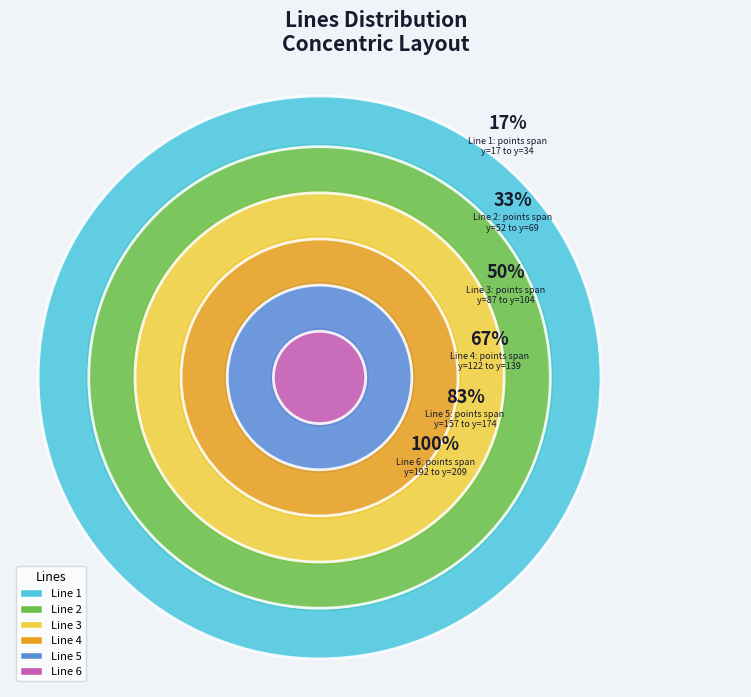

How many slices are in this pie chart?

6